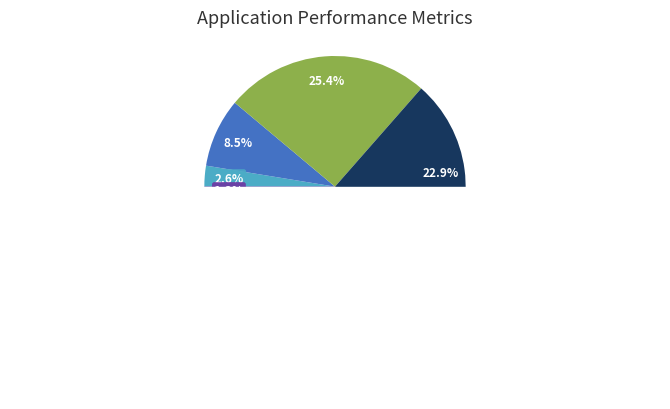

Which category has the biggest portion of the pie?

20_24